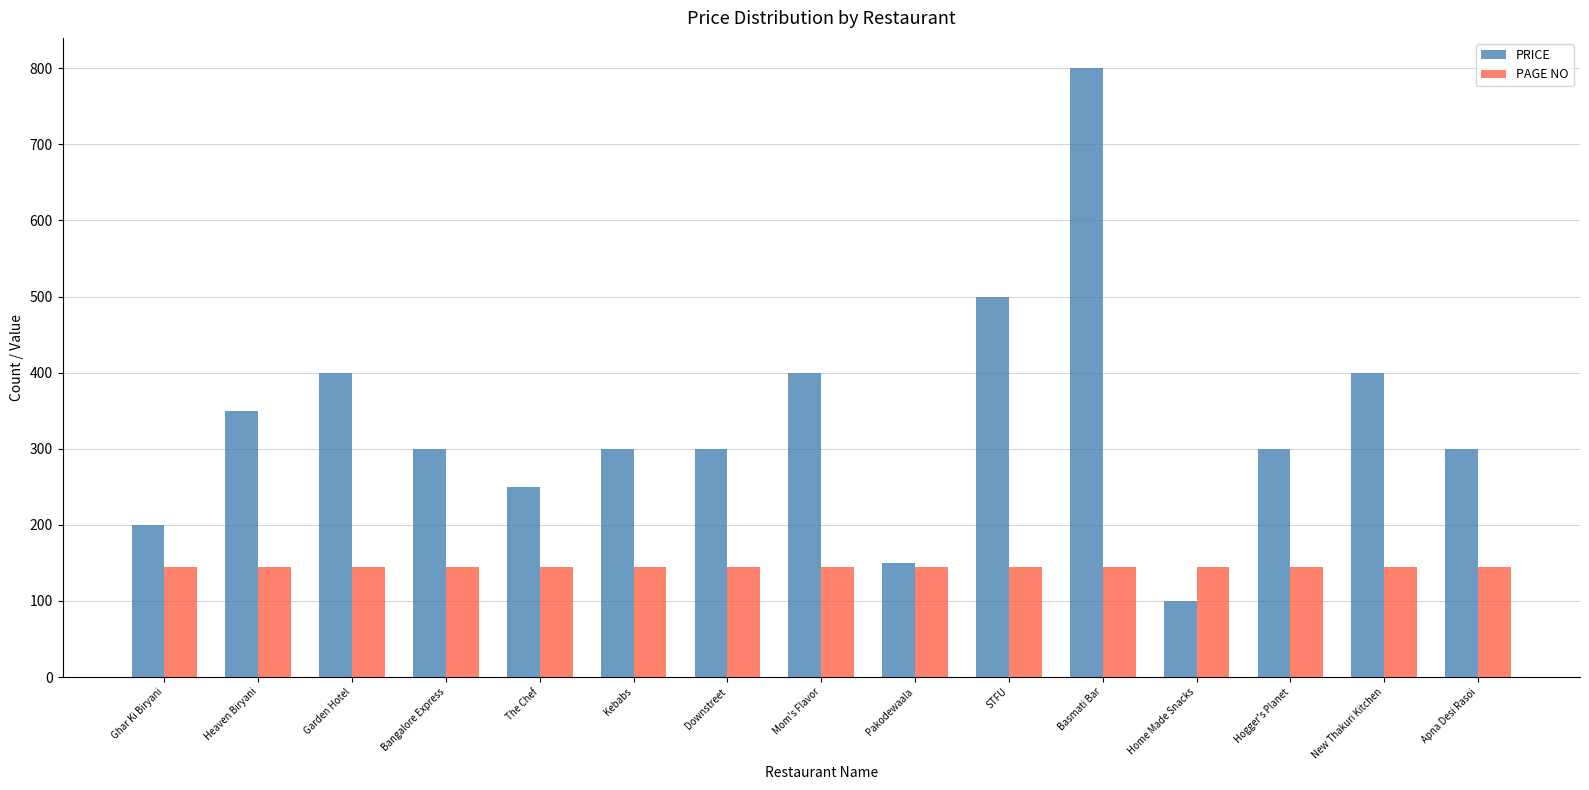

What is the total value across all series at The Chef?

395